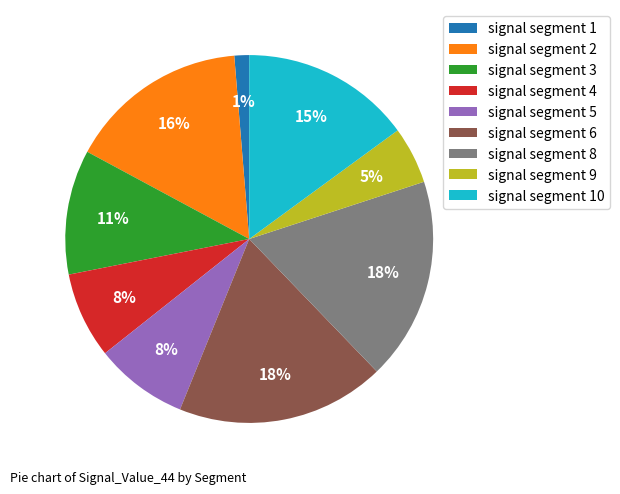

Count the number of slices in the pie.

9